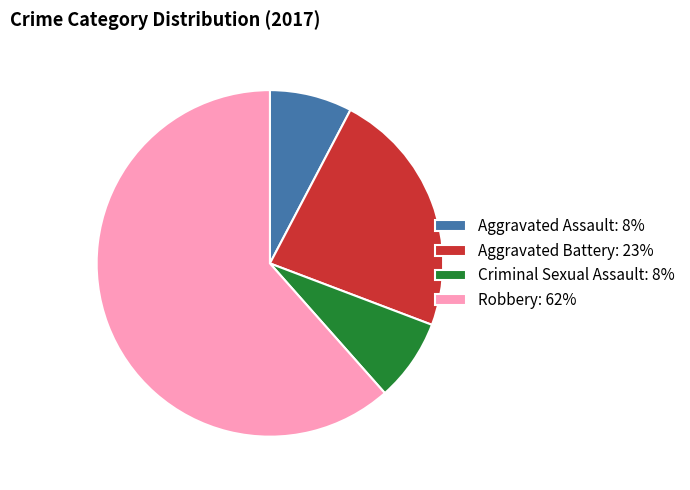

Combined, do Robbery: 62% and Aggravated Assault: 8% account for over 50%?

Yes